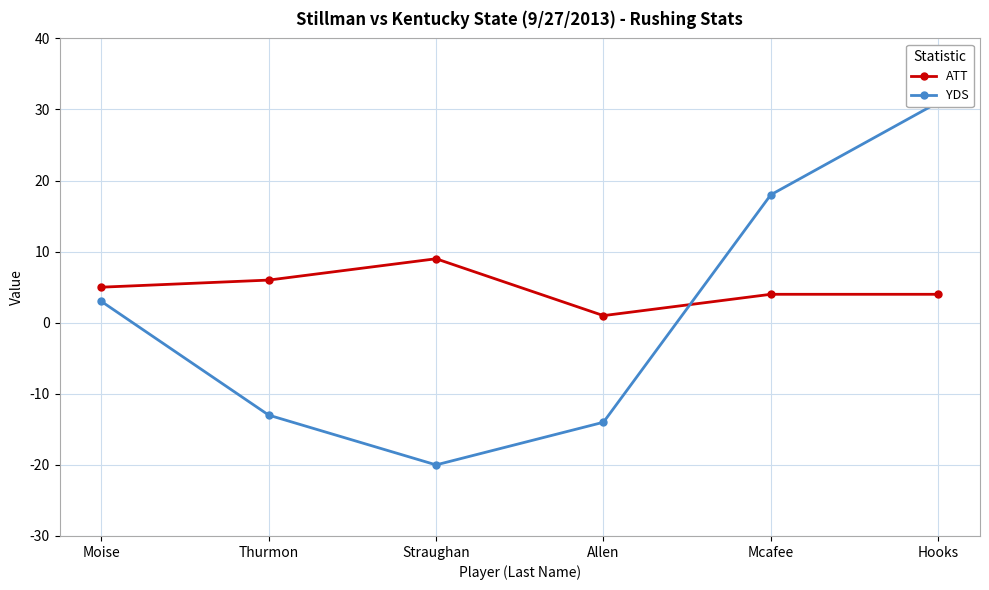

At which category is the sum across all series the highest?

Hooks